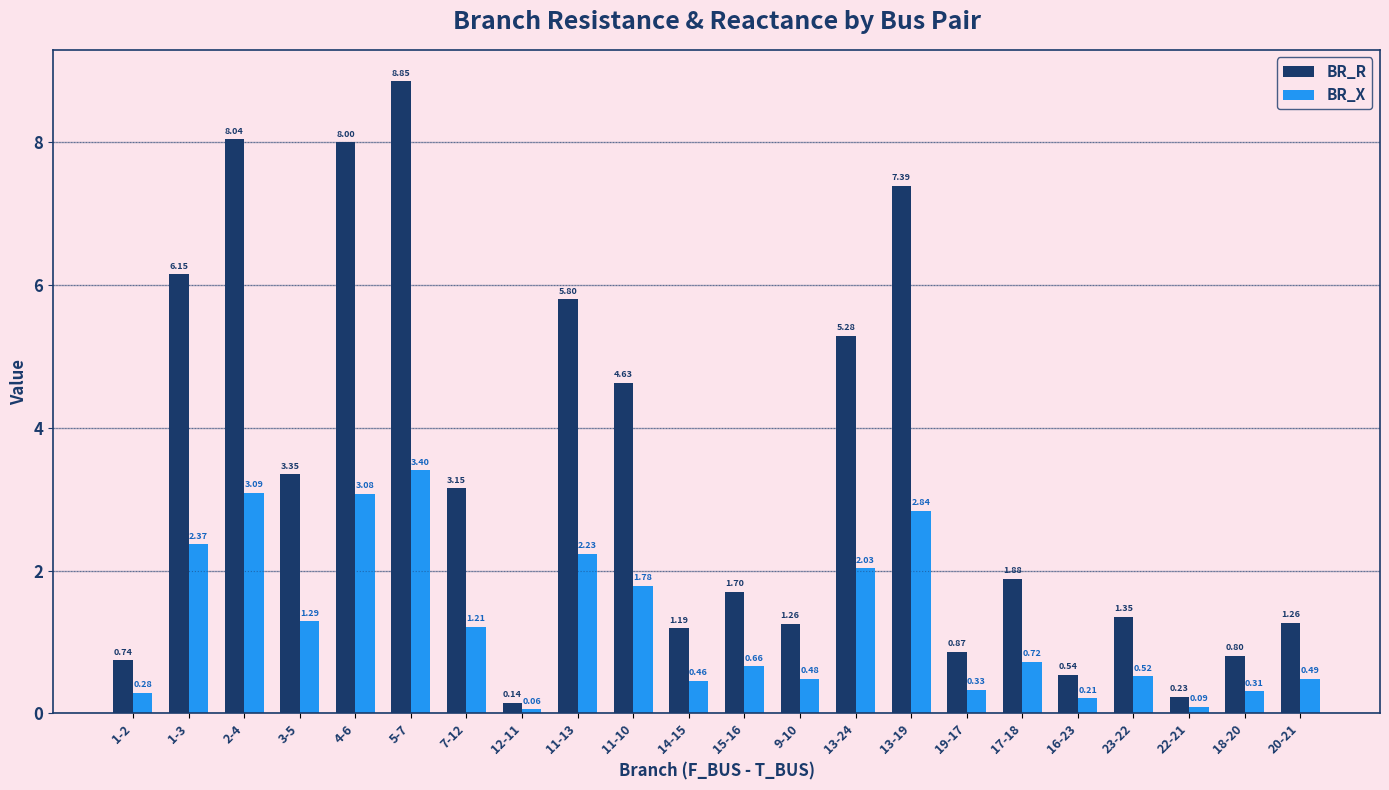

What is the spread (max minus min) of values at 4-6?

4.9